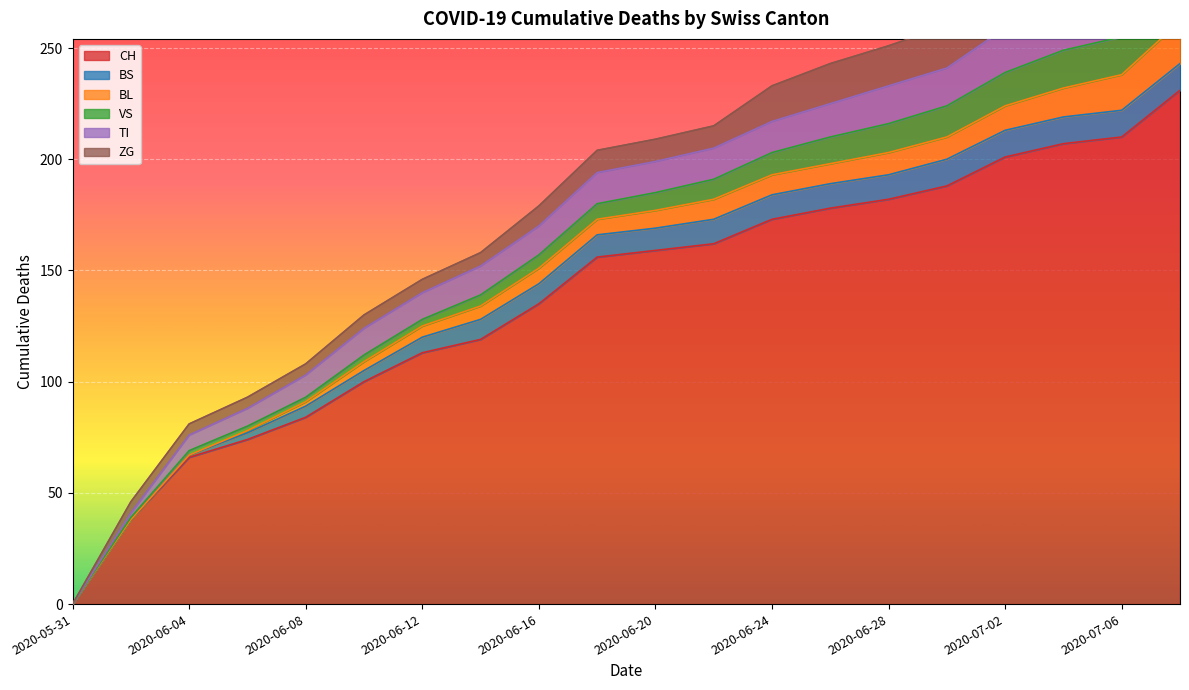

At which category does the chart reach its peak across all series?

2020-07-08